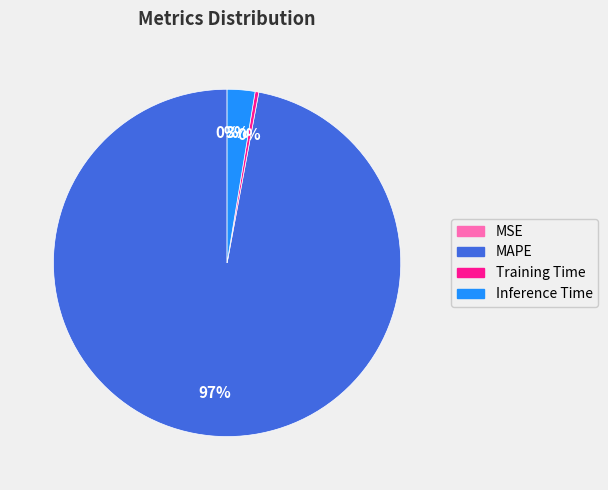

The Inference Time slice represents 3% of the pie. True or false?

True